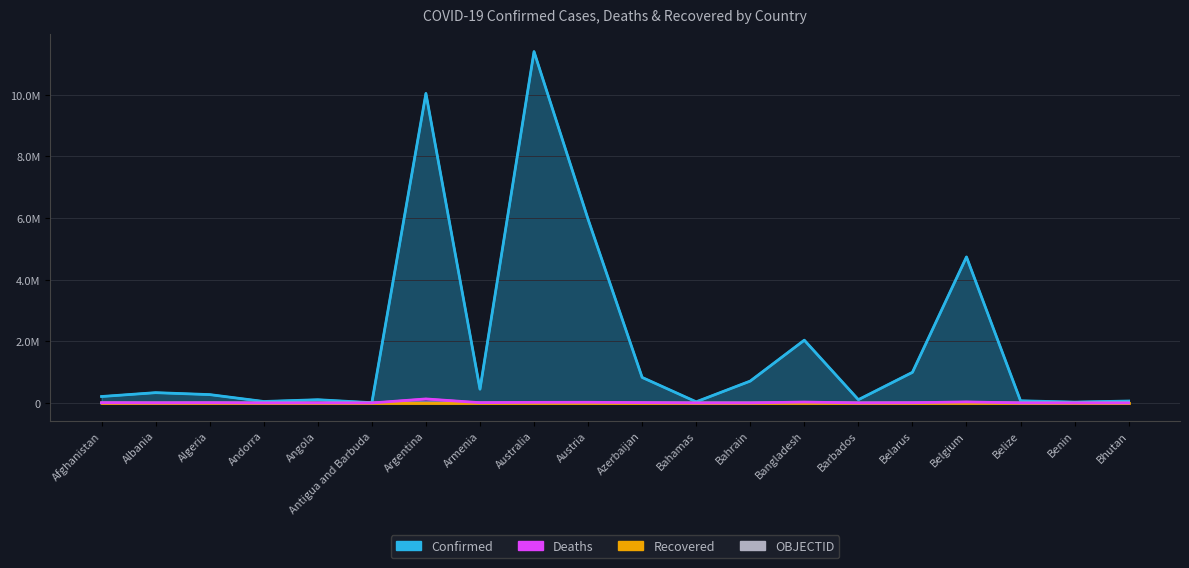

Which series has the largest total across all categories?

Confirmed